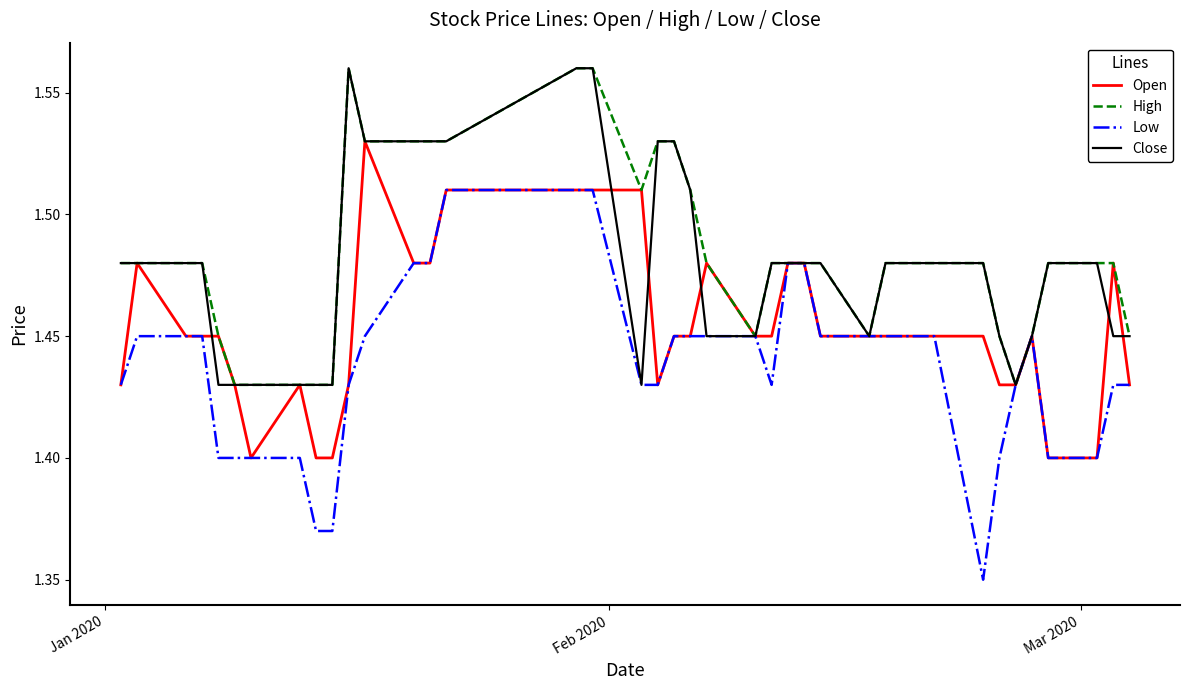

Which series has the largest range (max minus min)?

Low